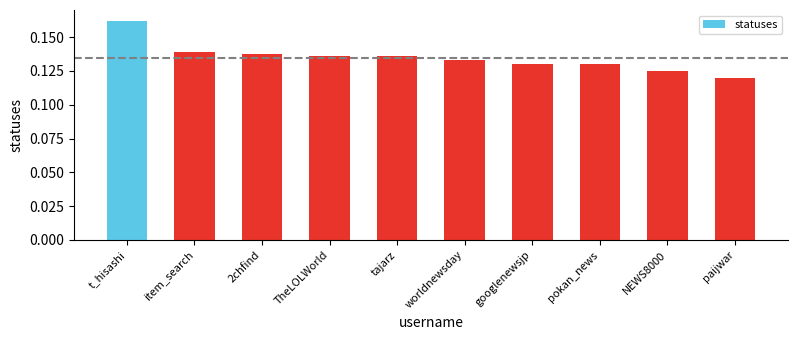

At which label is the value closest to 0?

paijwar